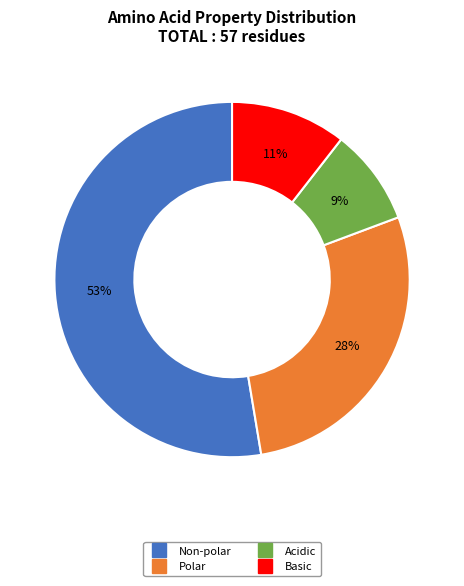

Does any single category account for the majority?

Yes